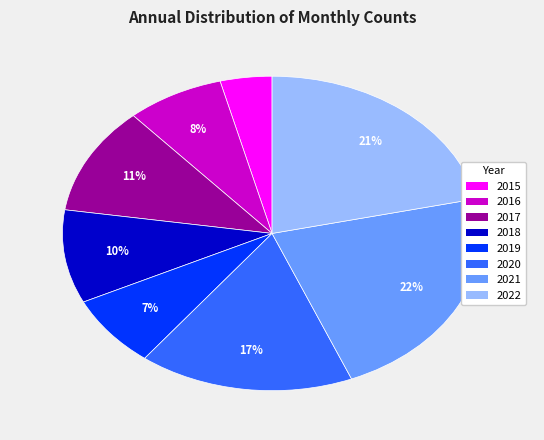

Which has a higher value, 2018 or 2022?

2022